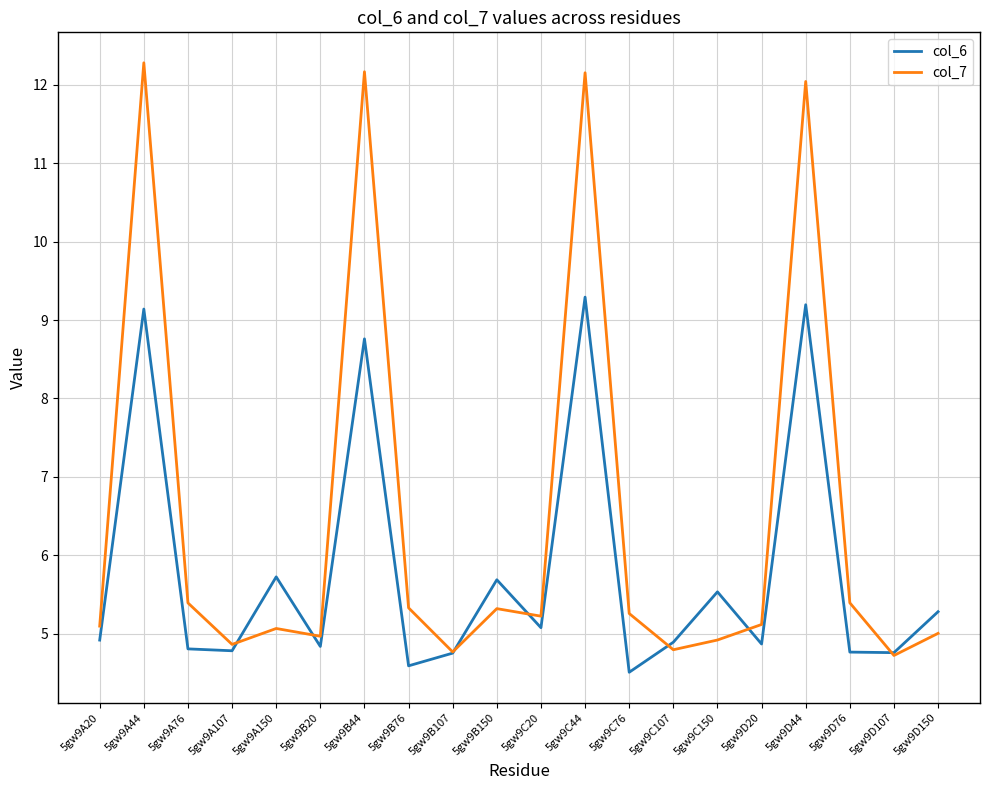

Between 5gw9B44 and 5gw9C76, which series saw the biggest shift?

col_7